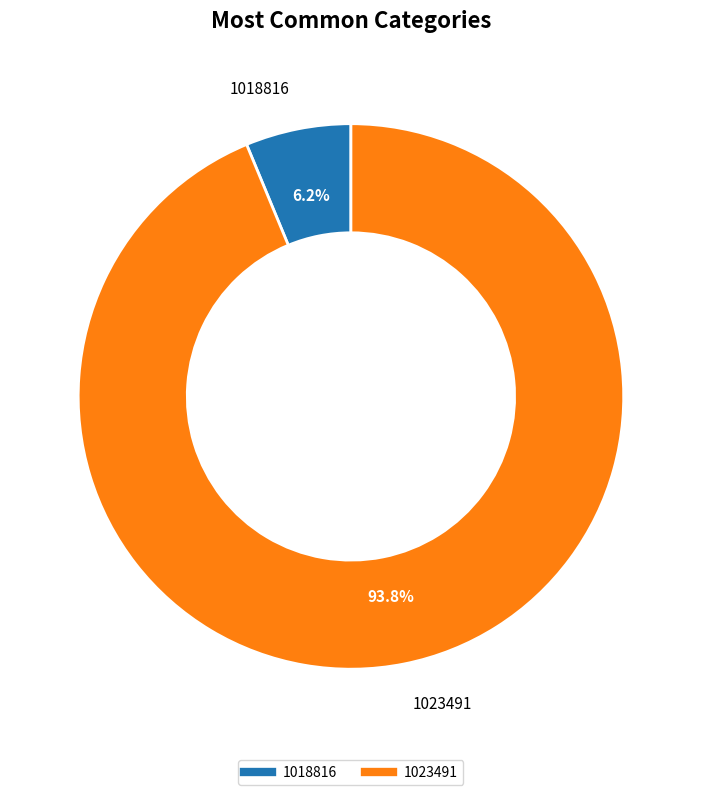

What percentage do 1023491 and 1018816 together represent?

100.0%